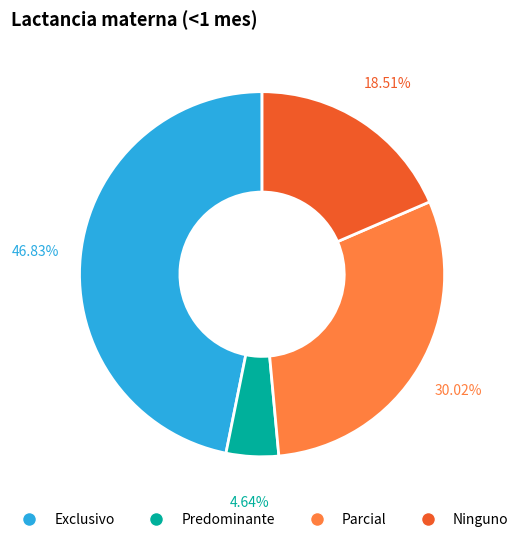

How many slices are in this pie chart?

4